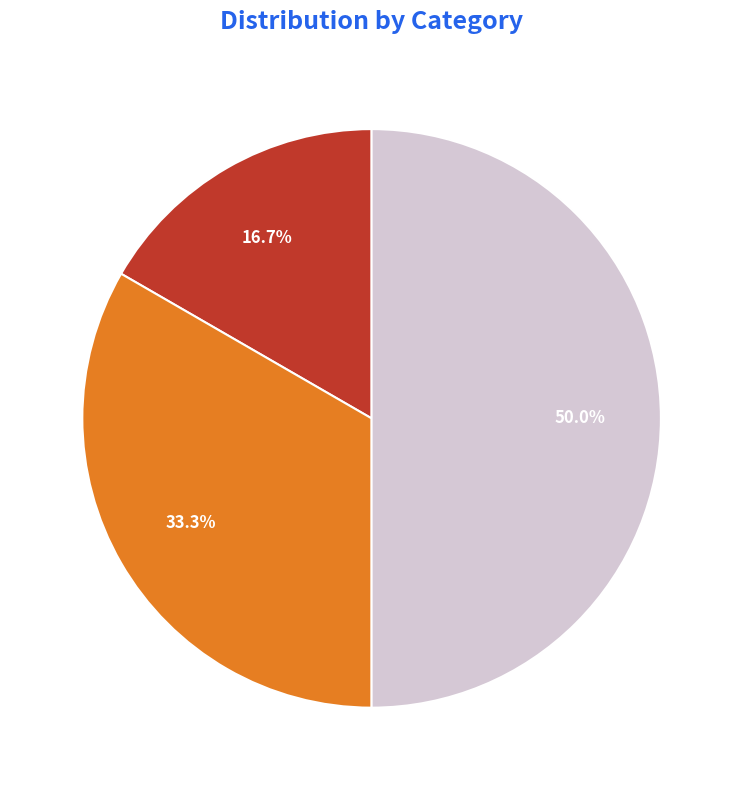

Is 2 the majority of the pie?

No